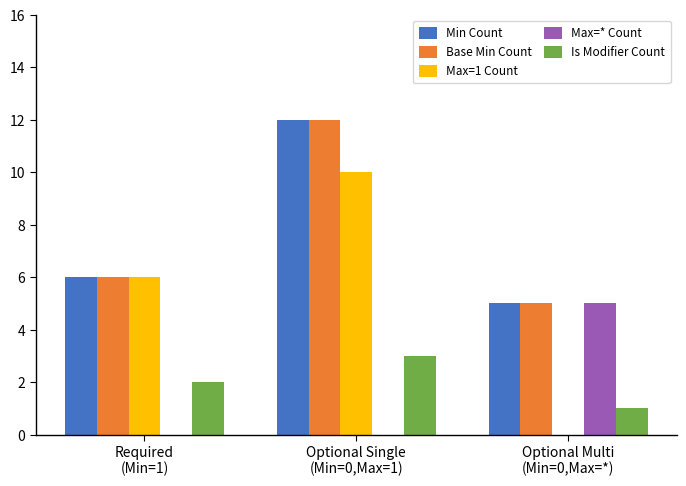

Read the Base Min Count value at Optional Single
(Min=0,Max=1).

12